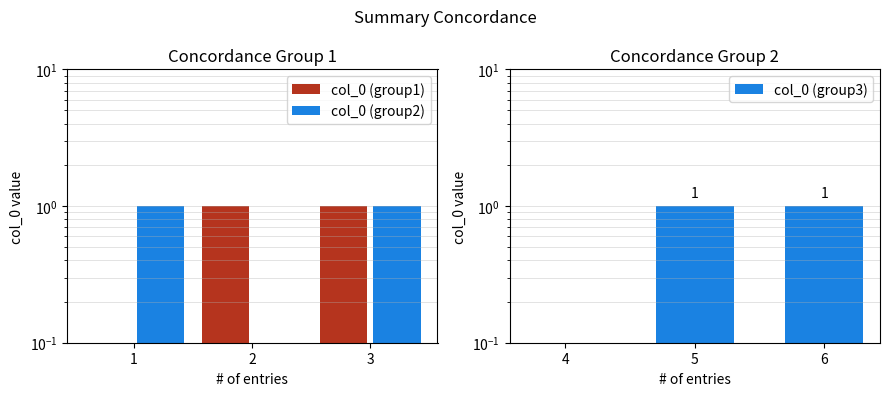

Which series has the largest total across all categories?

col_0 (group1)